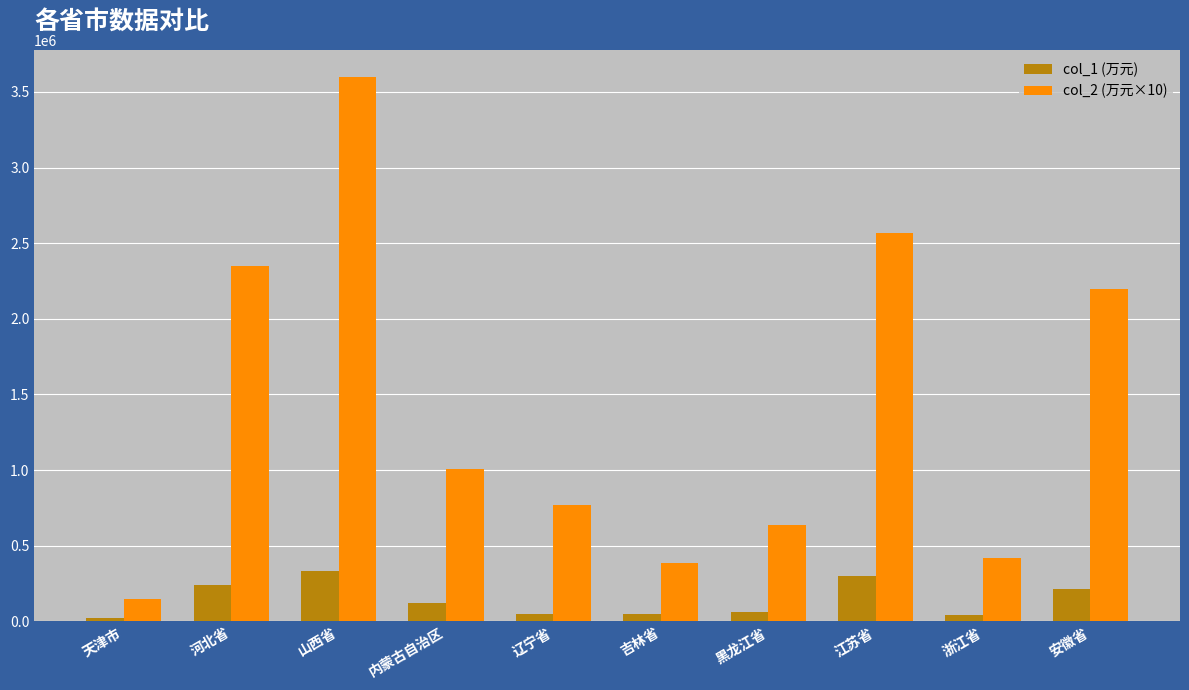

What is the average value of the col_2 (万元×10) series?

1407210.7